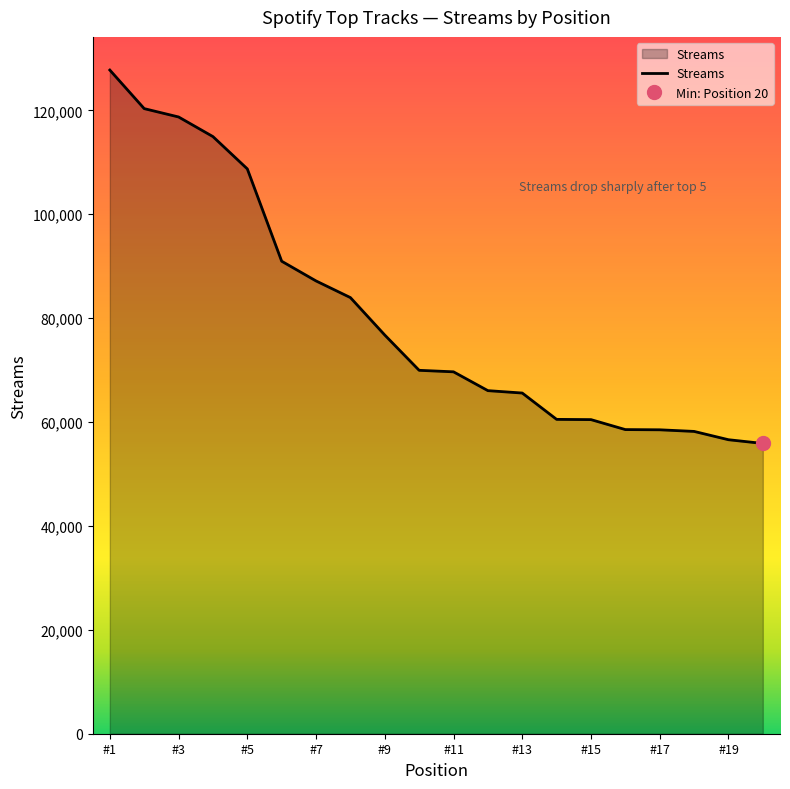

What is the minimum value shown in the chart?

55883